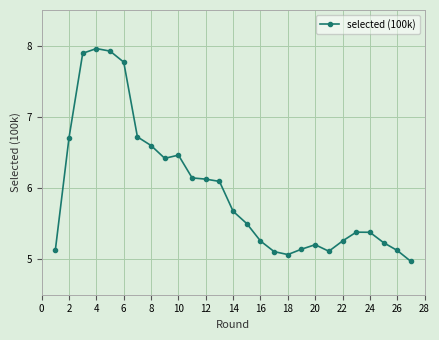

What is the sum of all values?

161.3